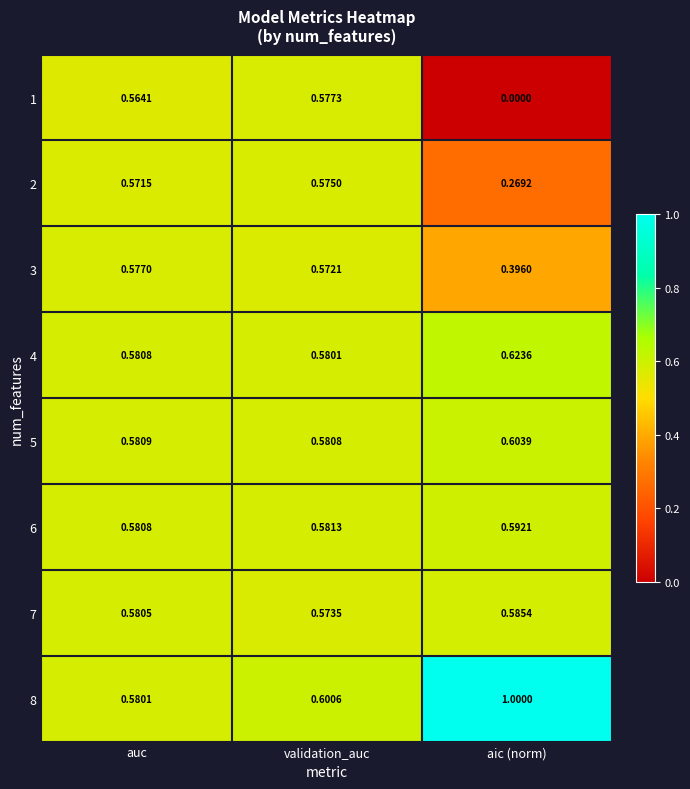

What is the difference between the highest and lowest values at aic (norm)?

1.0